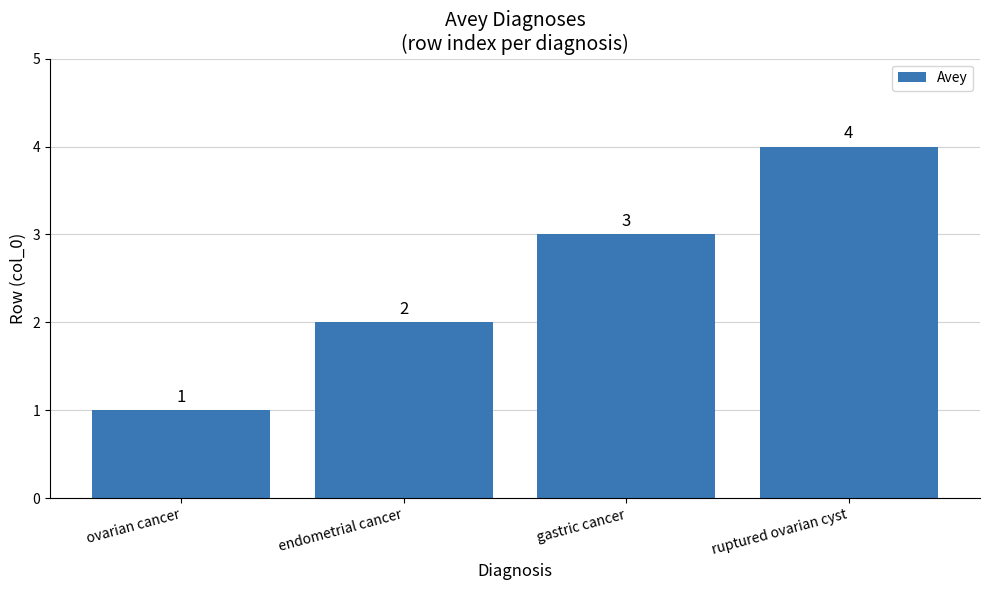

Rank the categories by value from lowest to highest.

ovarian cancer, endometrial cancer, gastric cancer, ruptured ovarian cyst